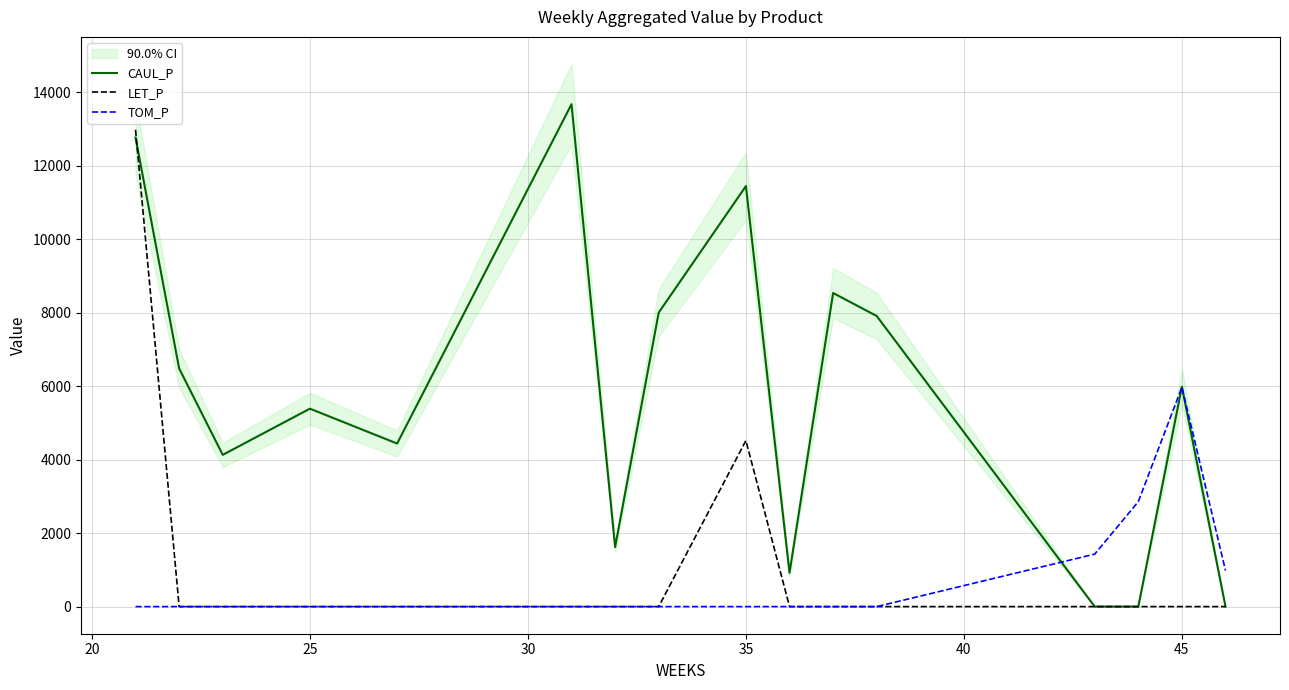

Which series has the widest spread of values?

CAUL_P